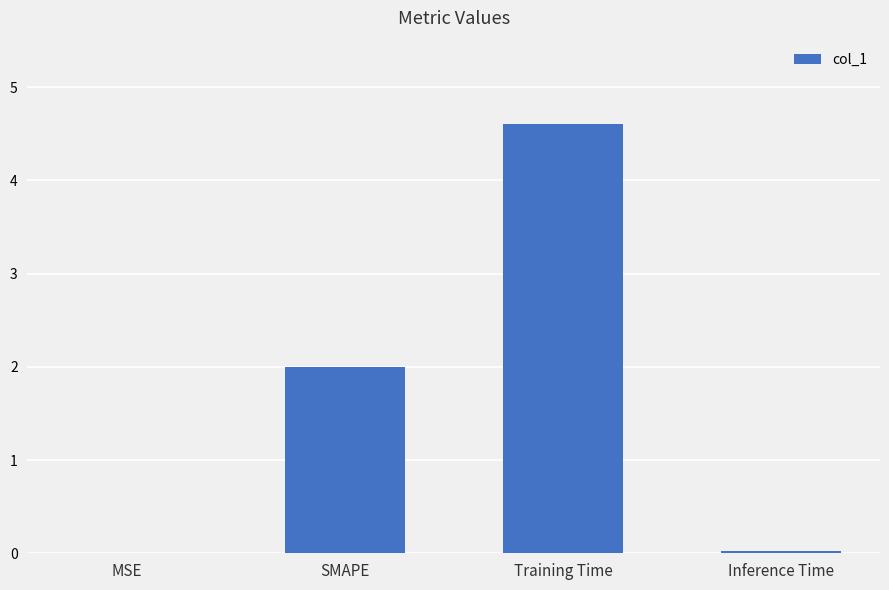

What is the sum of all values?

6.6